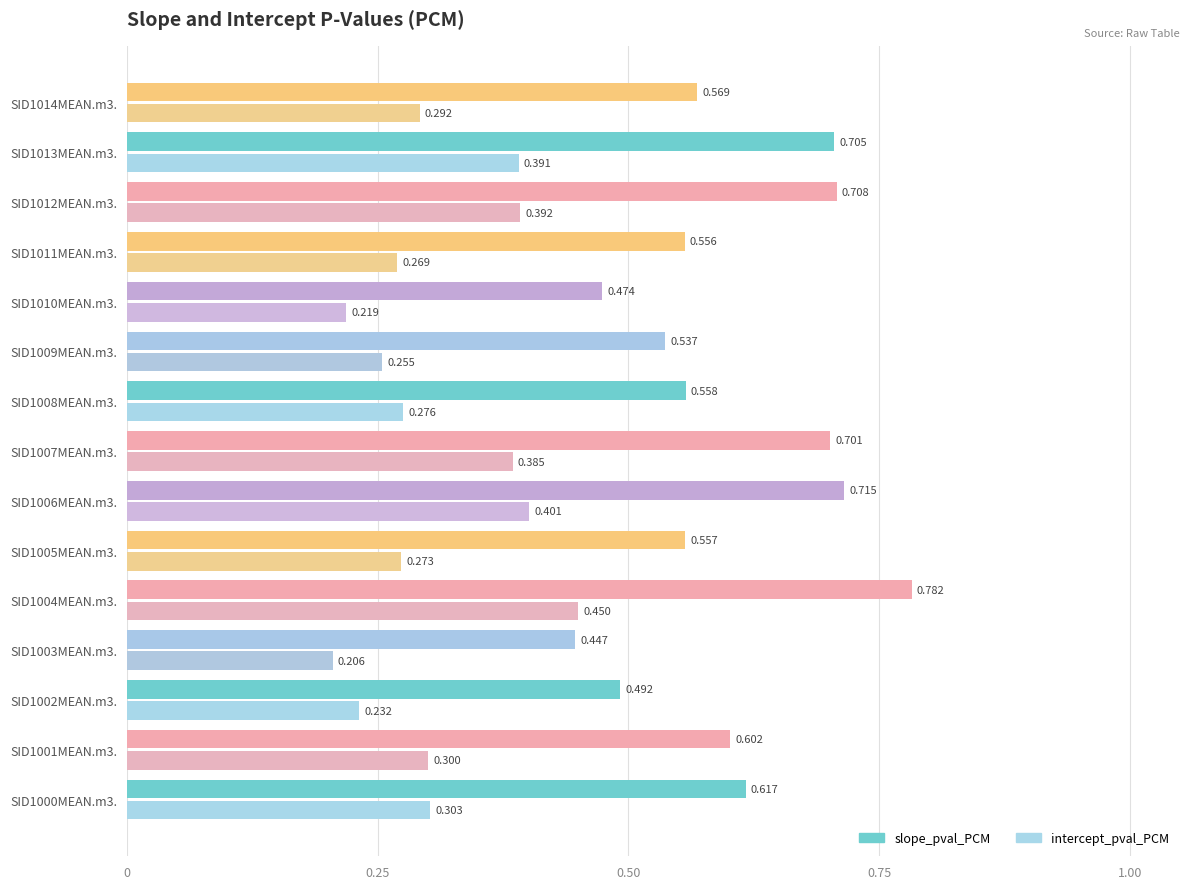

Is the value of slope_pval_PCM at SID1014MEAN.m3. greater than the value of intercept_pval_PCM at SID1009MEAN.m3.?

Yes